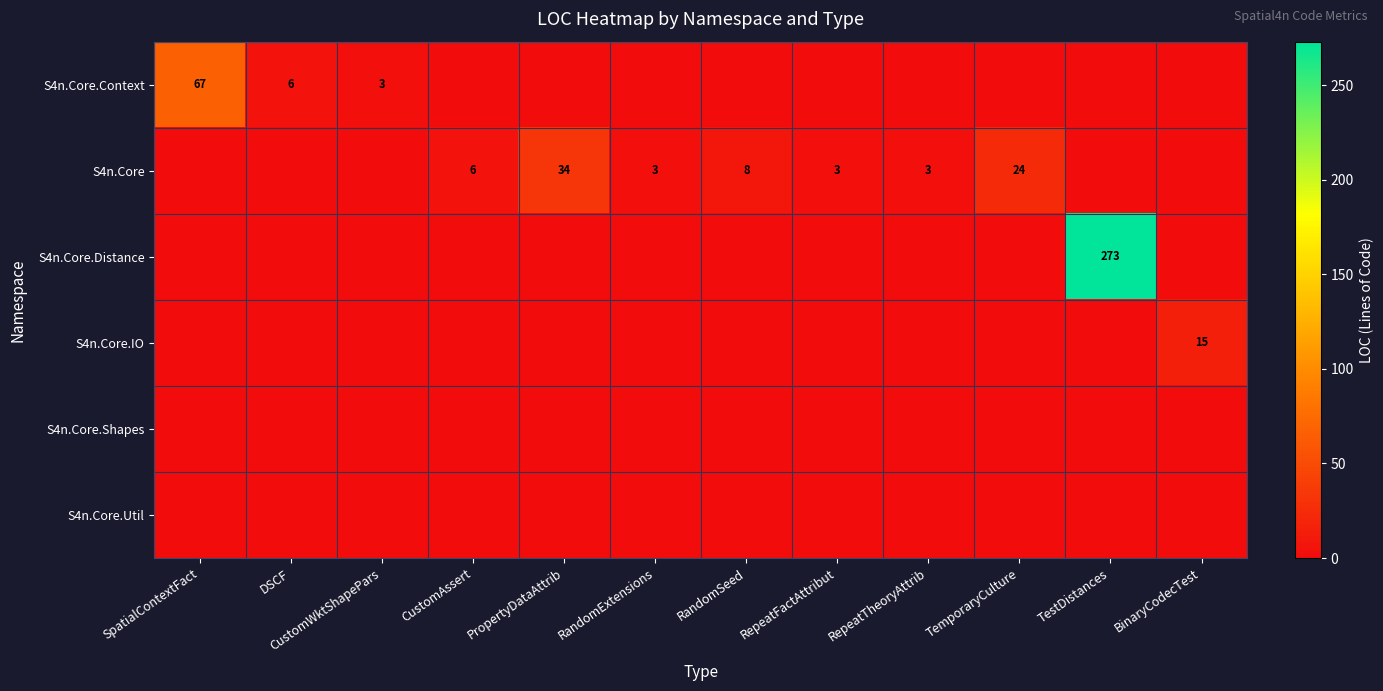

Is it true that S4n.Core equals 2 at RandomExtensions?

False